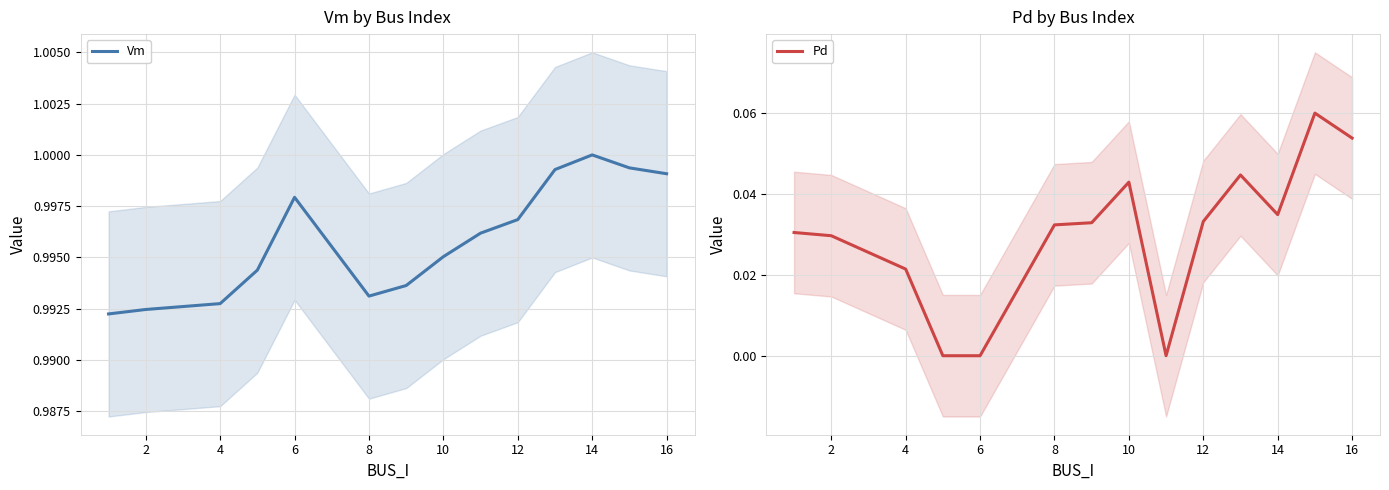

Which category has the highest value in the Vm series?

14